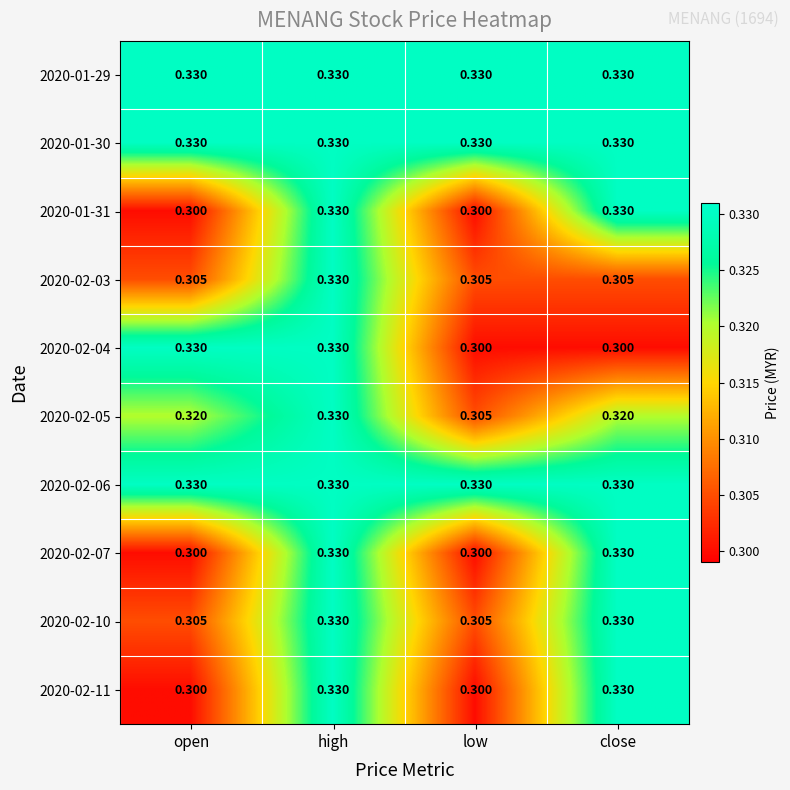

At which category is the sum across all series the highest?

high